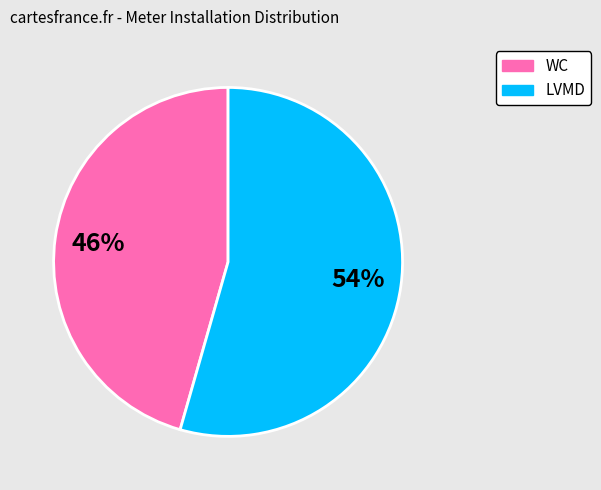

How many segments does this pie chart have?

2